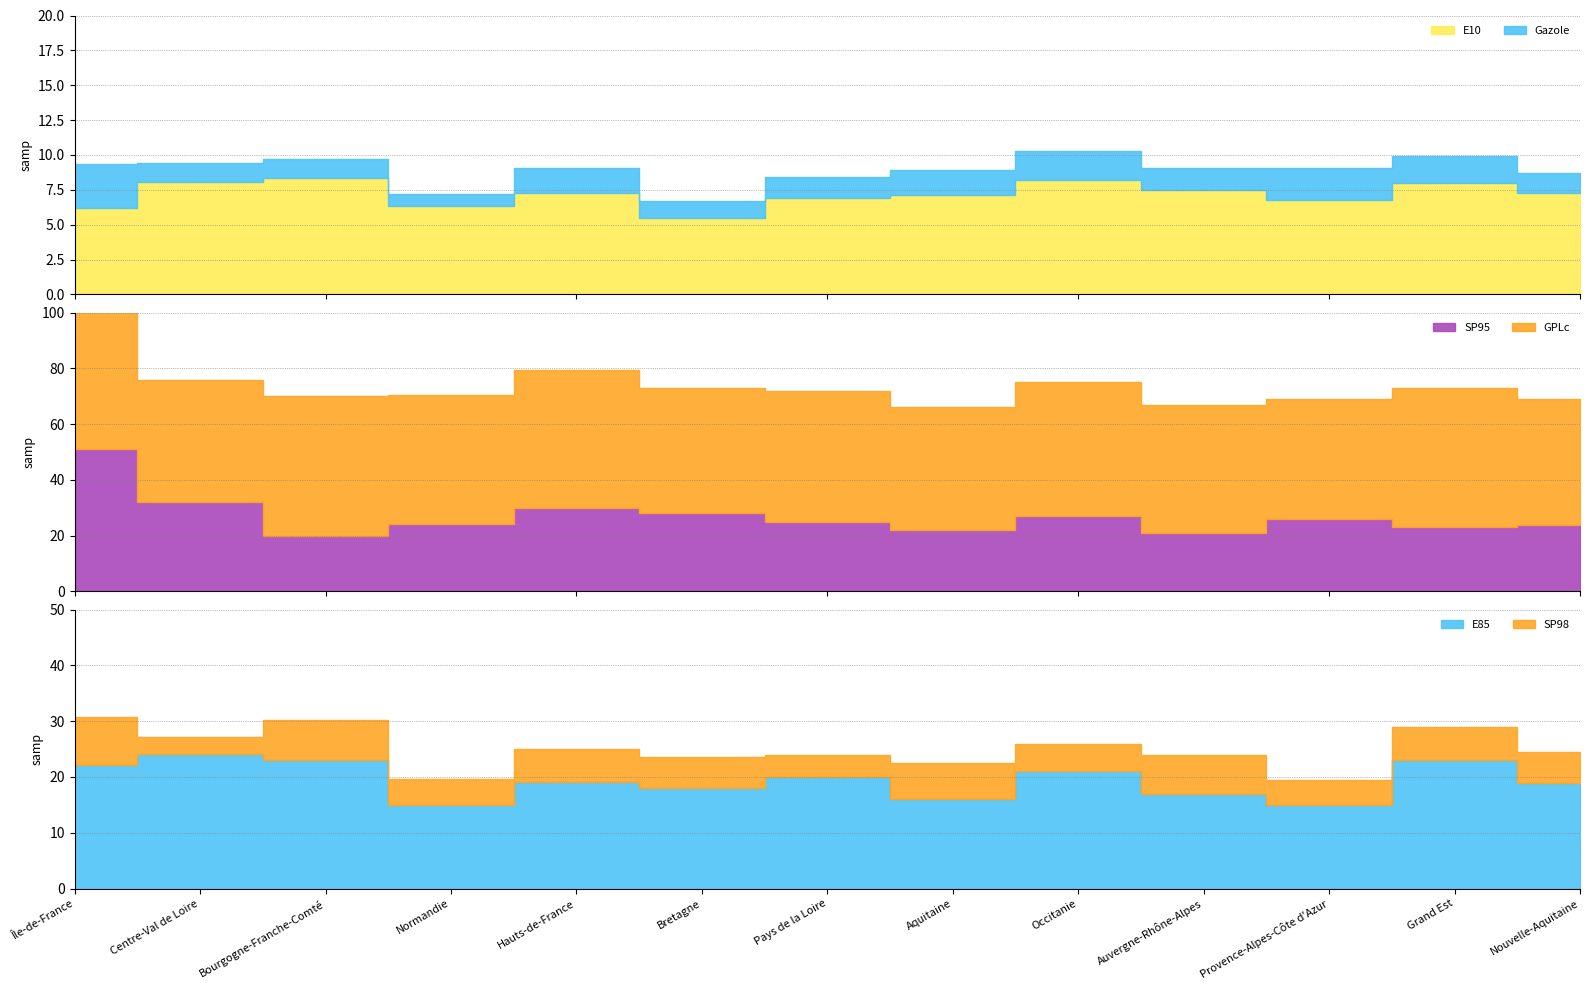

How many series are shown in this chart?

6